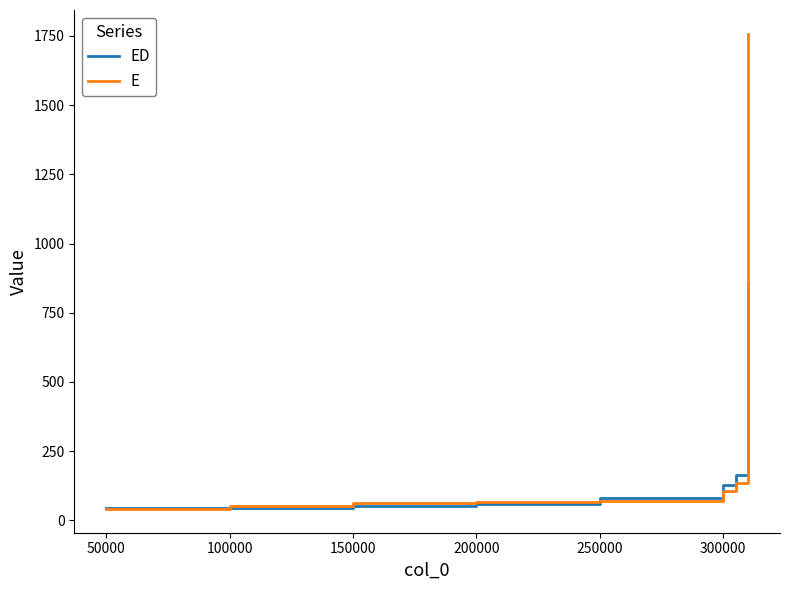

Rank the series by their maximum value, from lowest to highest.

ED, E